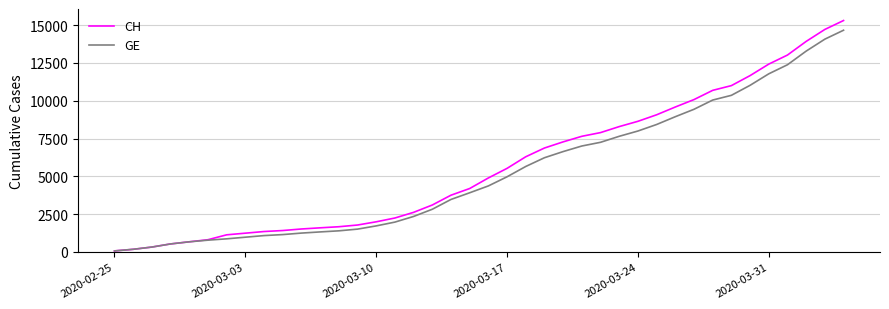

Rank the series by their average value, from highest to lowest.

CH, GE